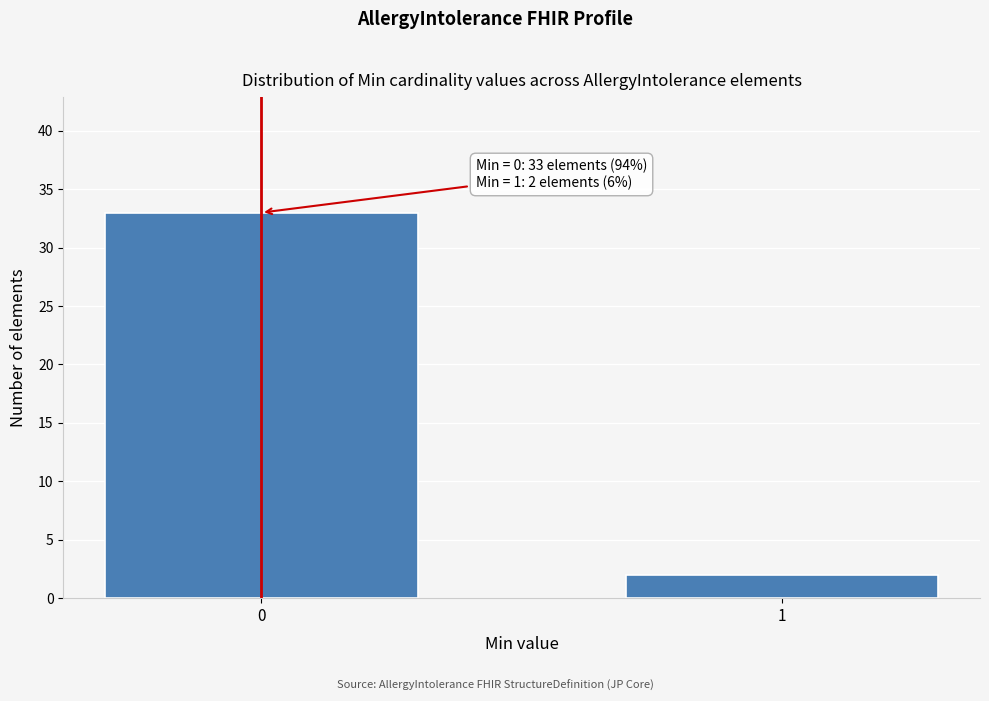

Reading left to right, transcribe all the data shown in this chart.

0=33	1=2